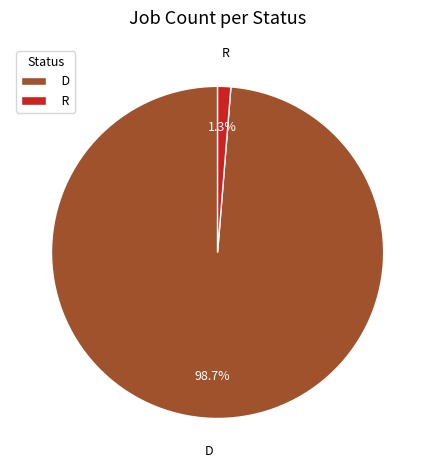

Is it true that D is 92% of the pie?

False